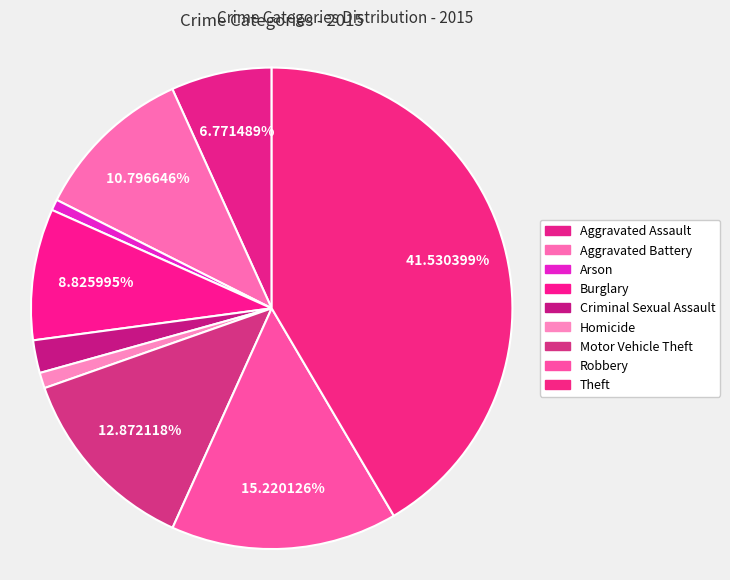

Count the number of slices in the pie.

9